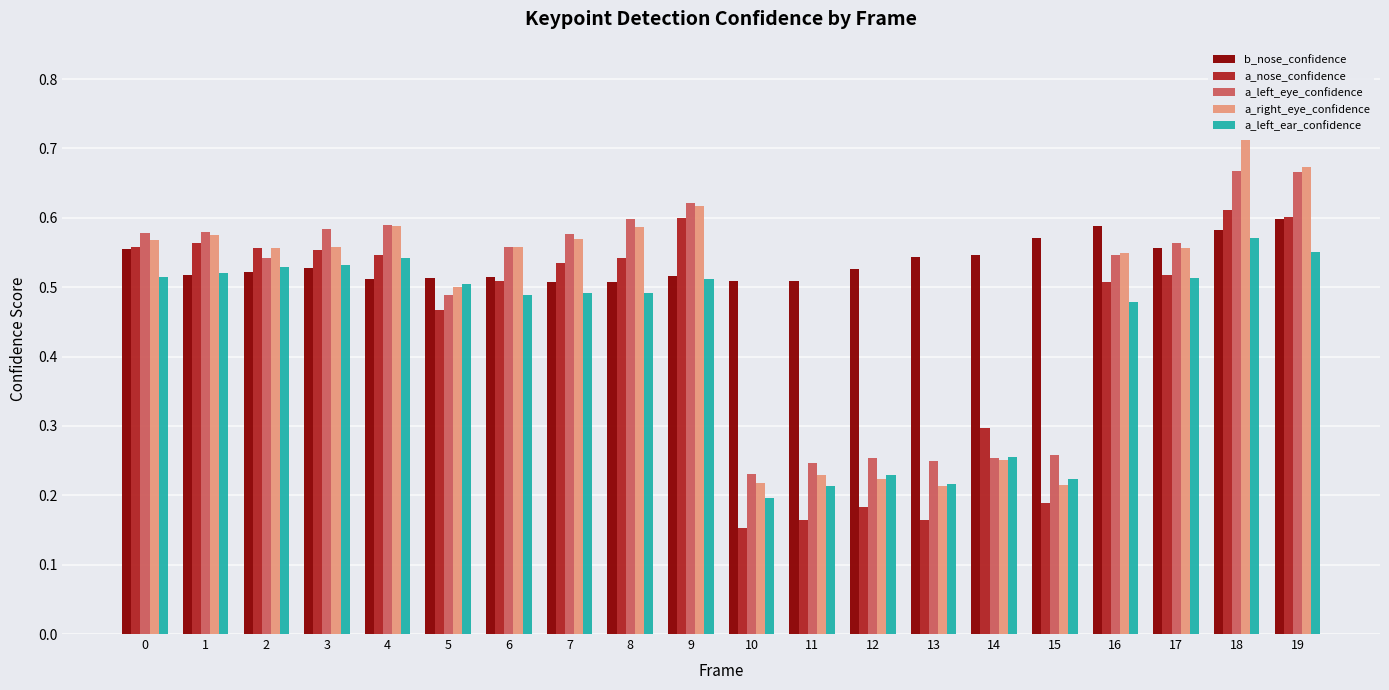

The value of a_right_eye_confidence at 7 is 0.2. True or false?

False